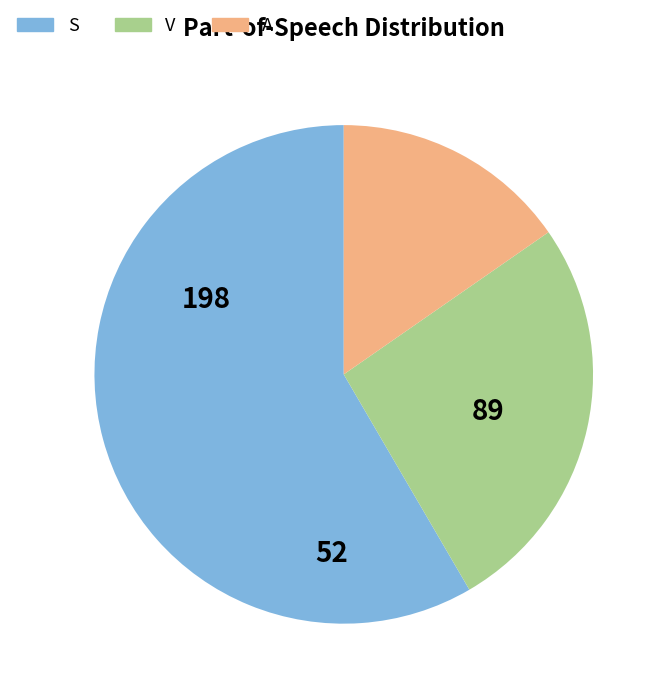

Is there a majority slice in this chart?

Yes